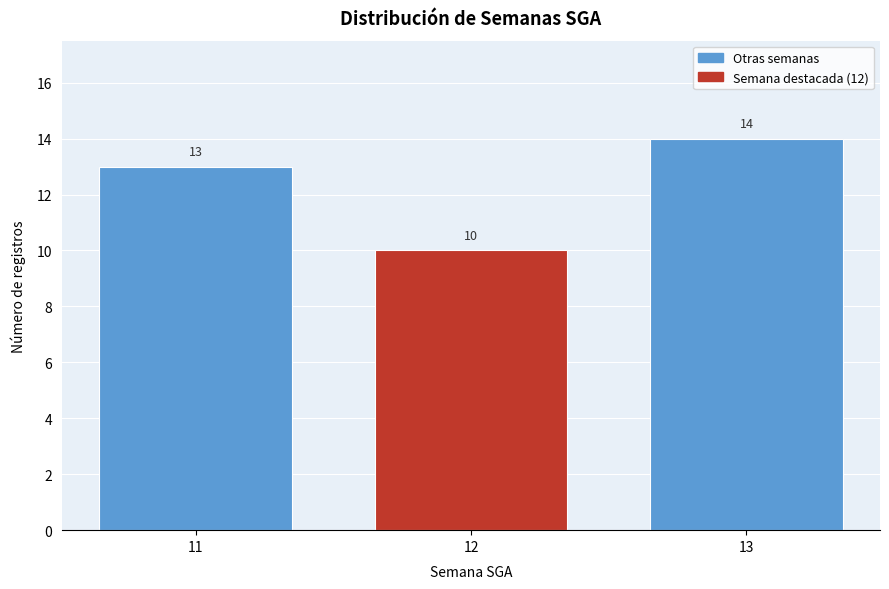

Reading left to right, list all the values displayed in this chart.

11=13	12=10	13=14